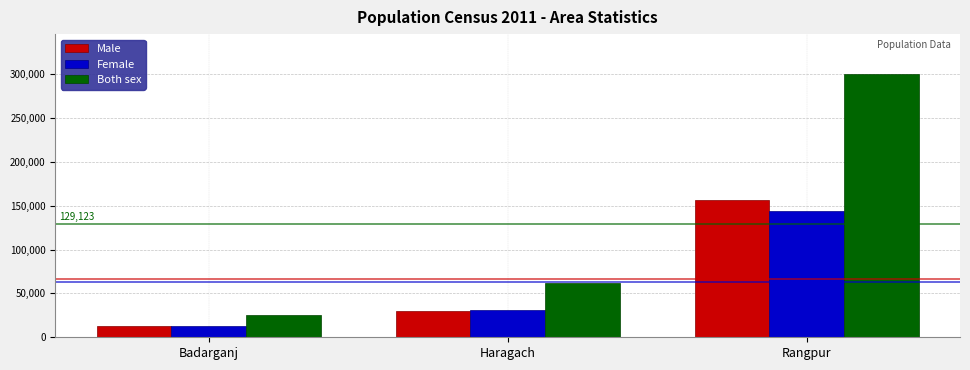

What is the difference between the Male values at Rangpur and Badarganj?

143184